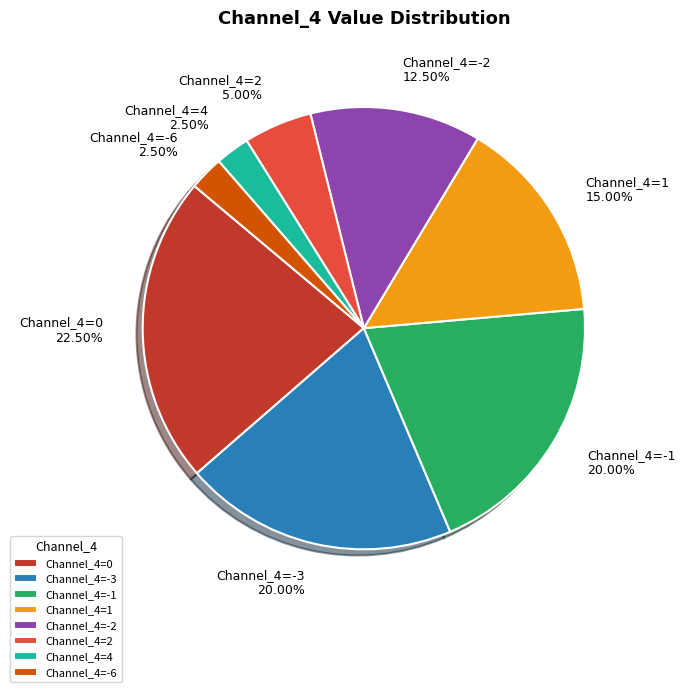

What is the ratio of the value at Channel_4=1 to the value at Channel_4=0?

0.7